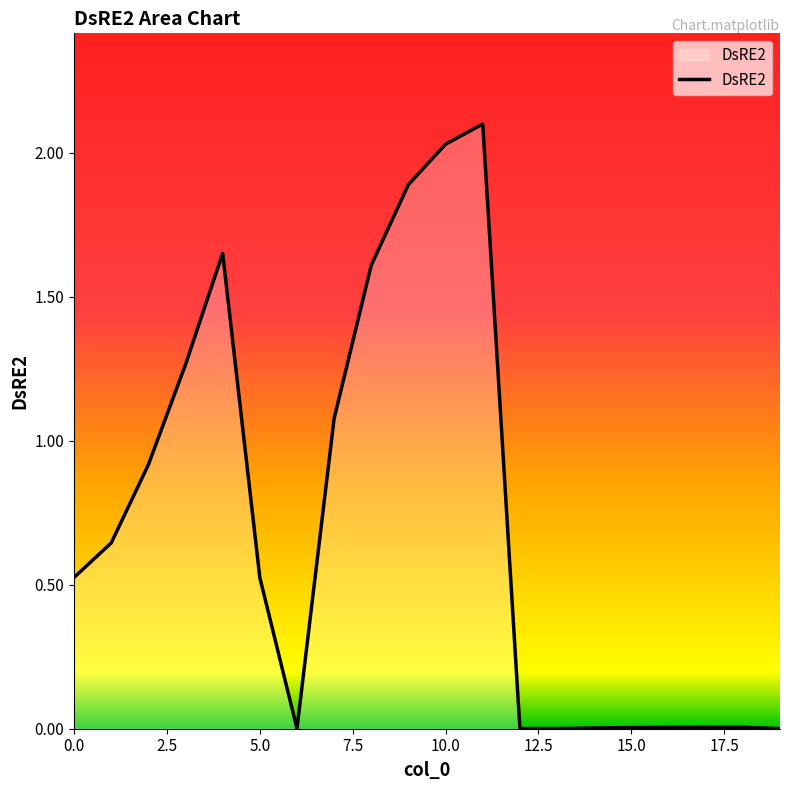

What is the maximum value shown in the chart?

2.1